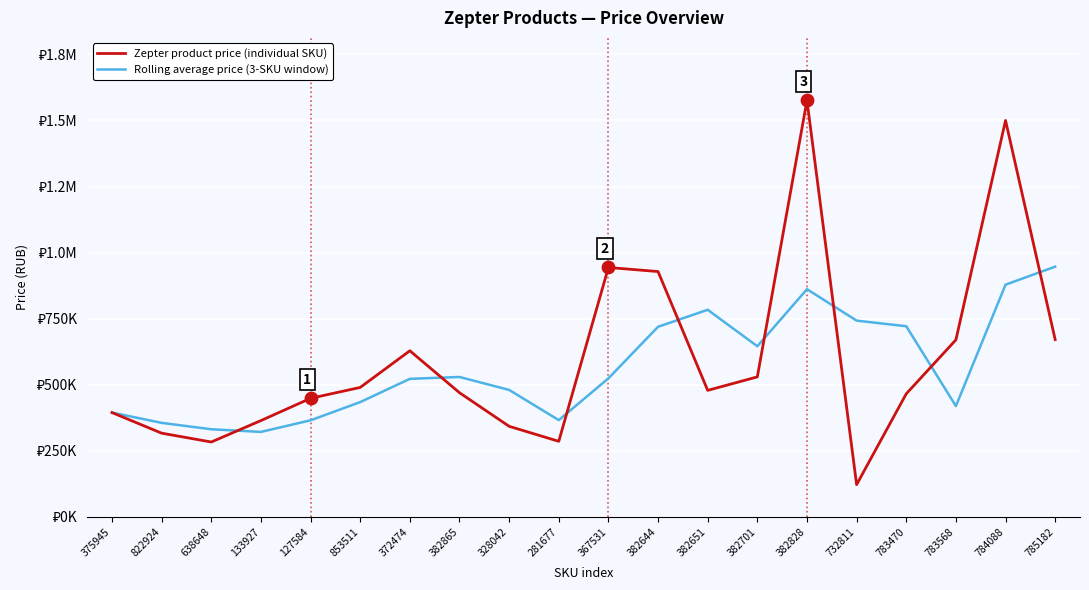

What are all the series names shown in the legend?

Zepter product price (individual SKU), Rolling average price (3-SKU window)